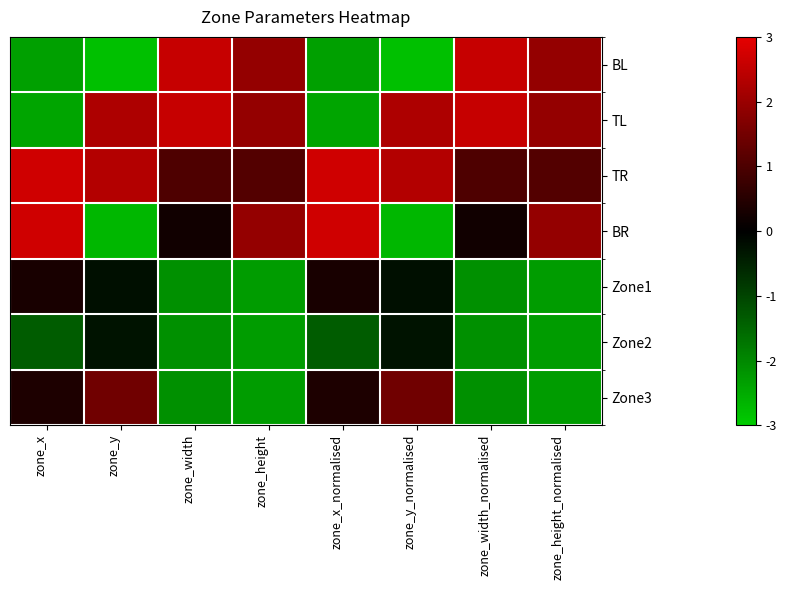

Rank the series by their maximum value, from lowest to highest.

Zone2, Zone1, Zone3, BL, TL, TR, BR